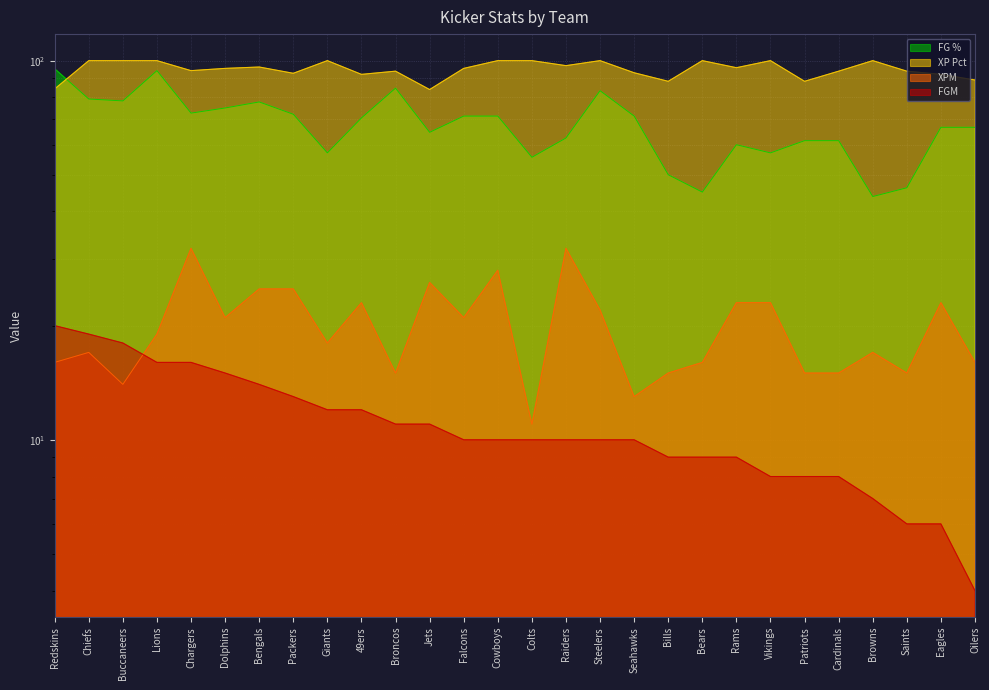

Count the number of categories in the chart.

28